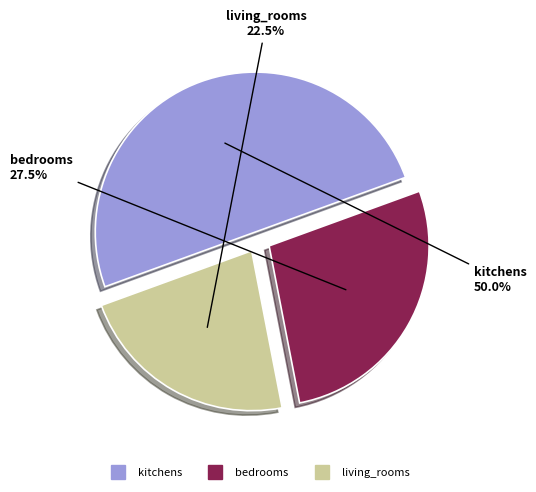

Does bedrooms represent more than half of the total?

No